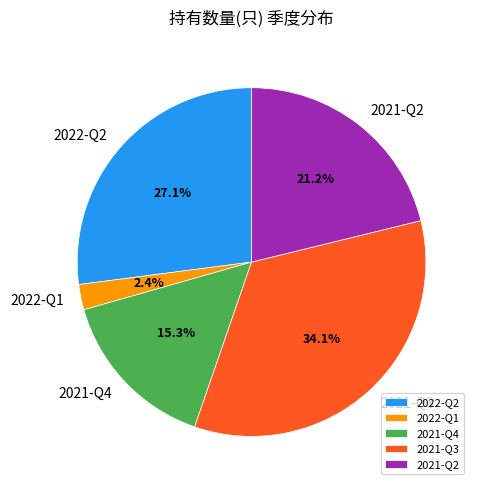

How much of the chart is everything except 2022-Q2?

72.9%